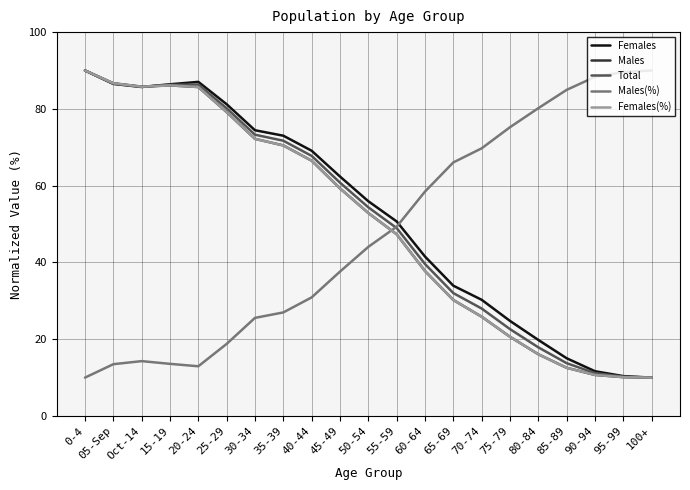

What position from the left is 100+?

21